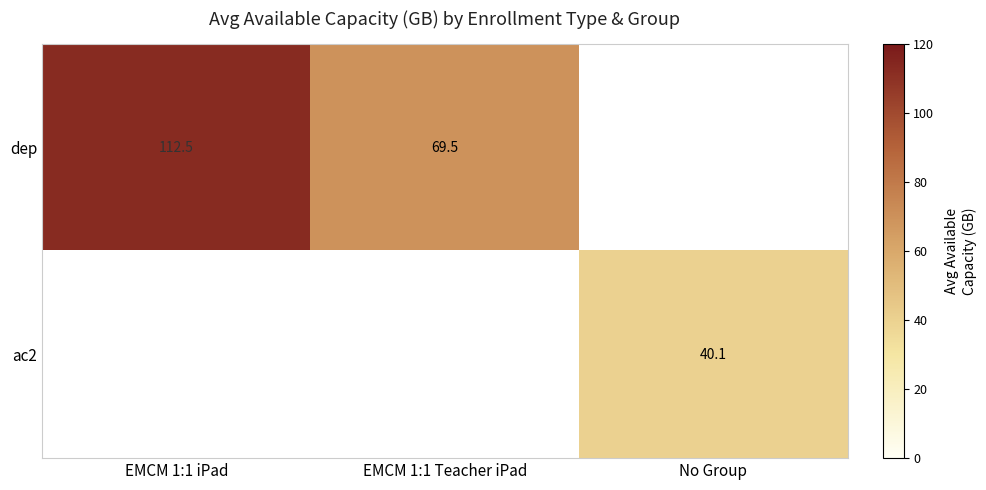

Where is dep nearest to the value 91?

EMCM 1:1 Teacher iPad